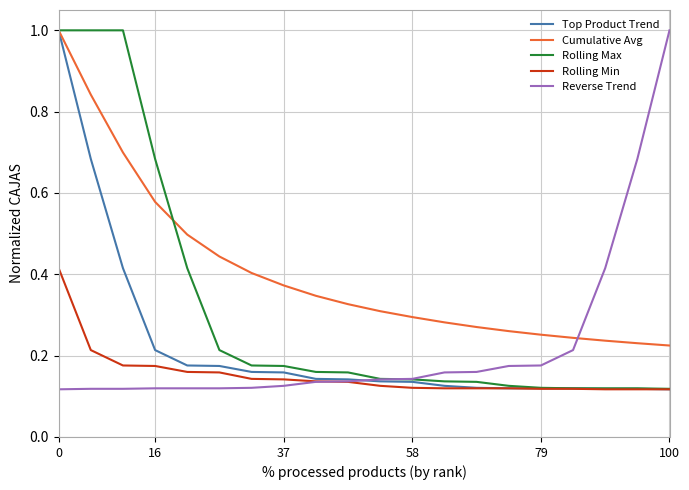

Which series has the largest total across all categories?

Cumulative Avg